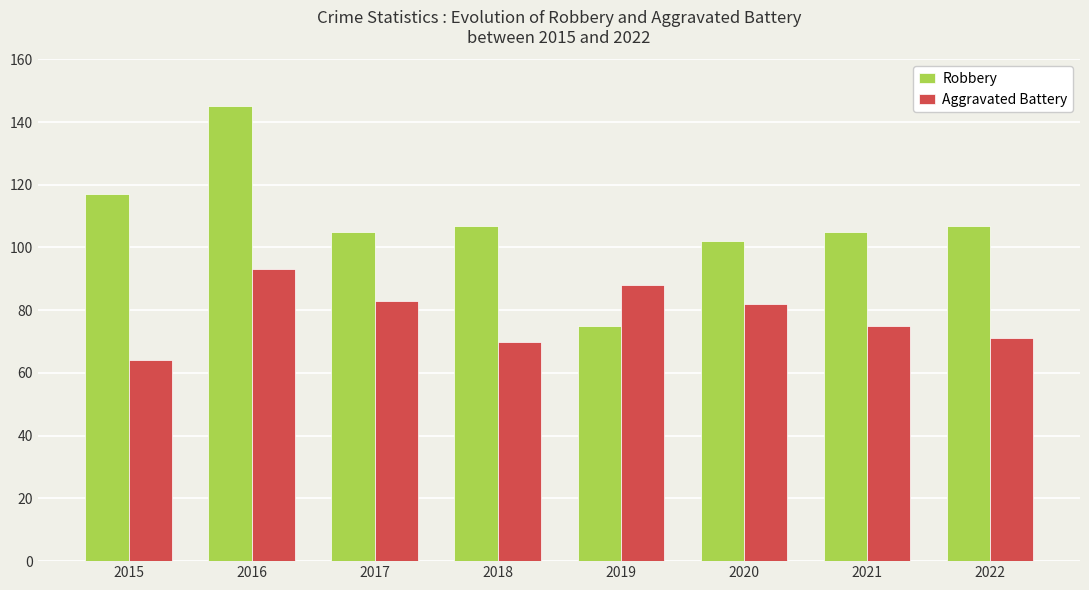

Reading left to right, extract all data points from this chart.

Robbery: 2015=117	2016=145	2017=105	2018=107	2019=75	2020=102	2021=105	2022=107
Aggravated Battery: 2015=64	2016=93	2017=83	2018=70	2019=88	2020=82	2021=75	2022=71